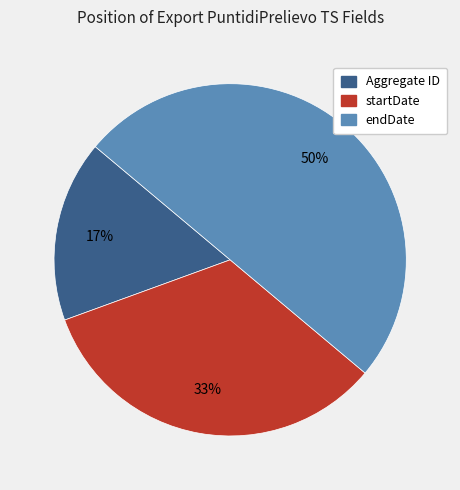

Combined, do endDate and Aggregate ID account for over 50%?

Yes